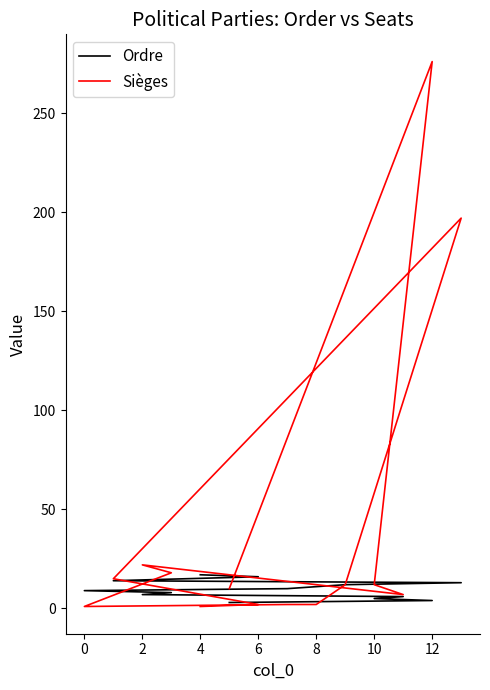

Reading left to right, what are all the values shown in this chart?

Ordre: 17	16	14	13	12	11	10	9	8	7	6	5	4	3
Sièges: 1	2	15	197	12	2	2	1	18	22	7	12	276	10